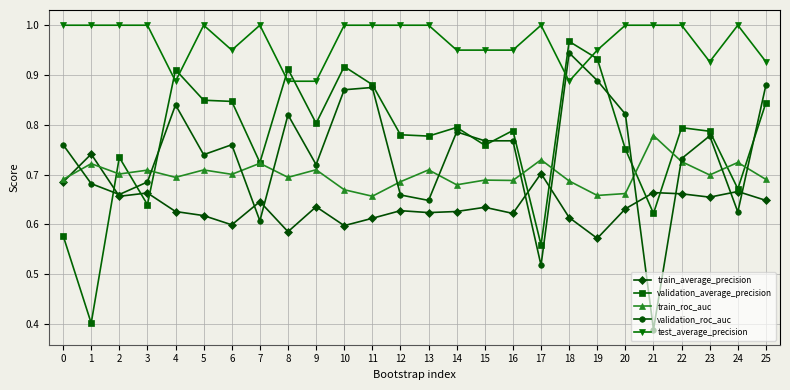

What is the difference between the validation_roc_auc values at 15 and 12?

0.1